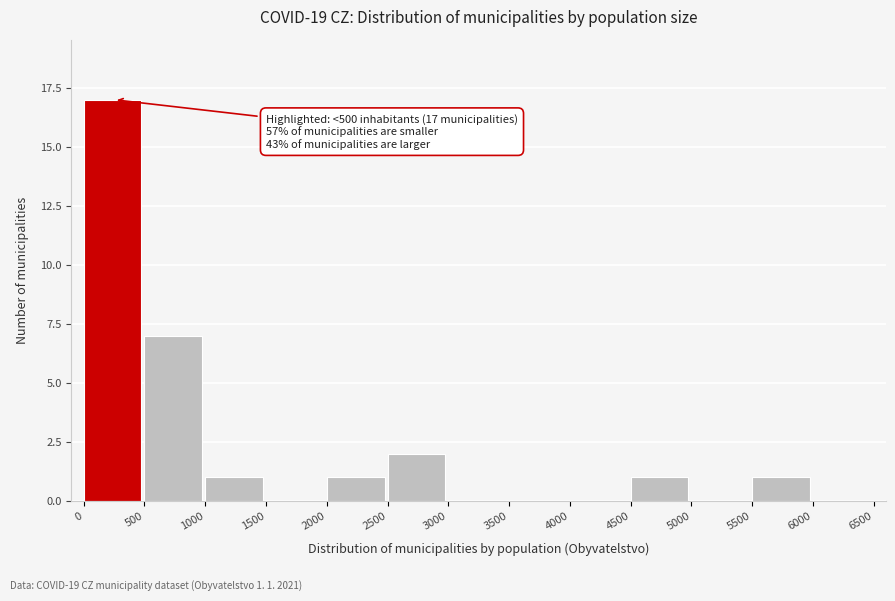

Over which range of the x-axis is the bar tallest?

0 to 500